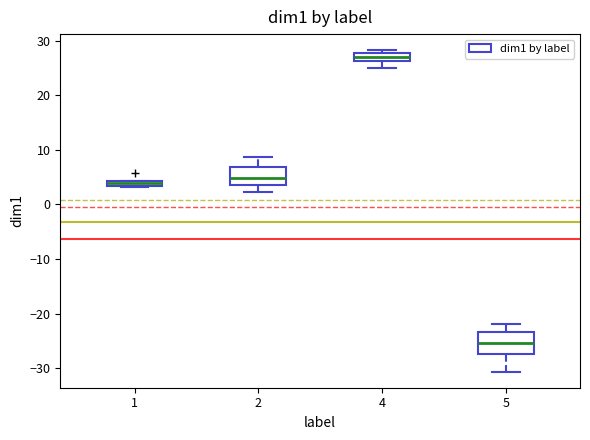

Where does the lower whisker of the box at x = 5 end on the y-axis? The values are not printed on the chart, so give them approximately, as read against the axis.

-31